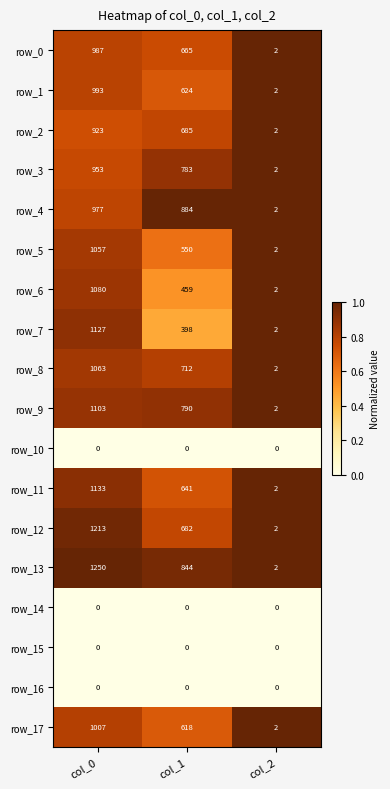

What is the difference between the row_5 values at col_0 and col_2?

1055